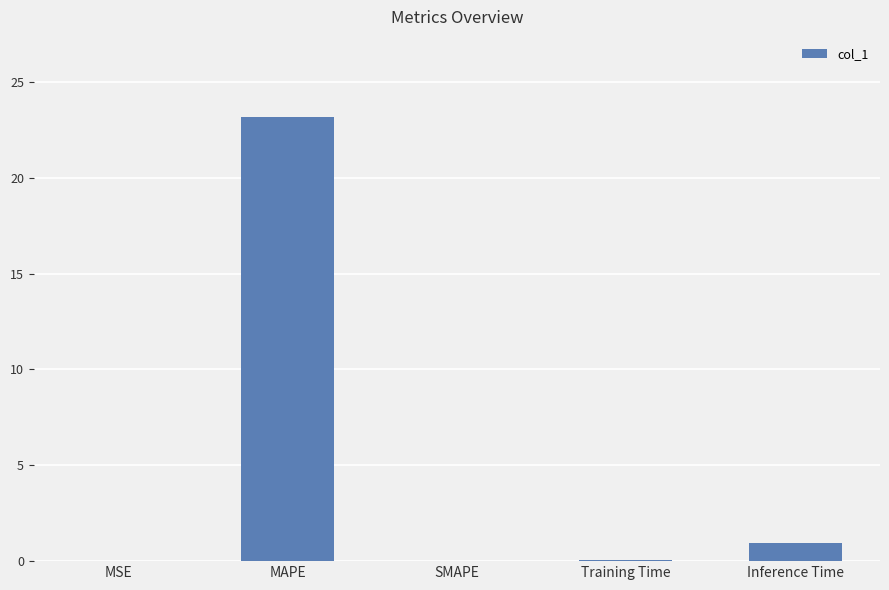

How many data points does each series have?

5